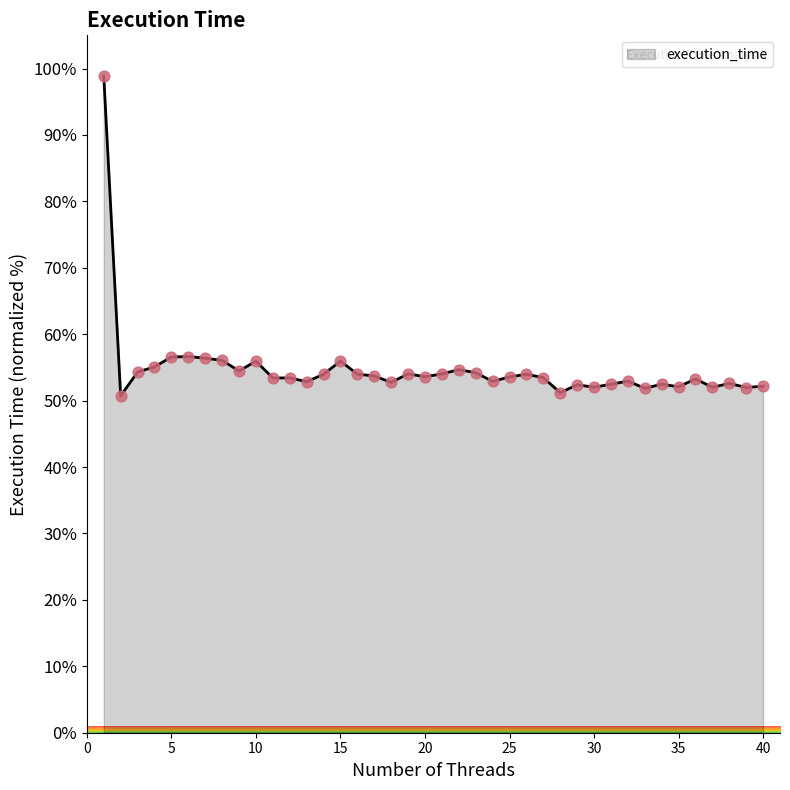

What is the maximum value shown in the chart?

98.8